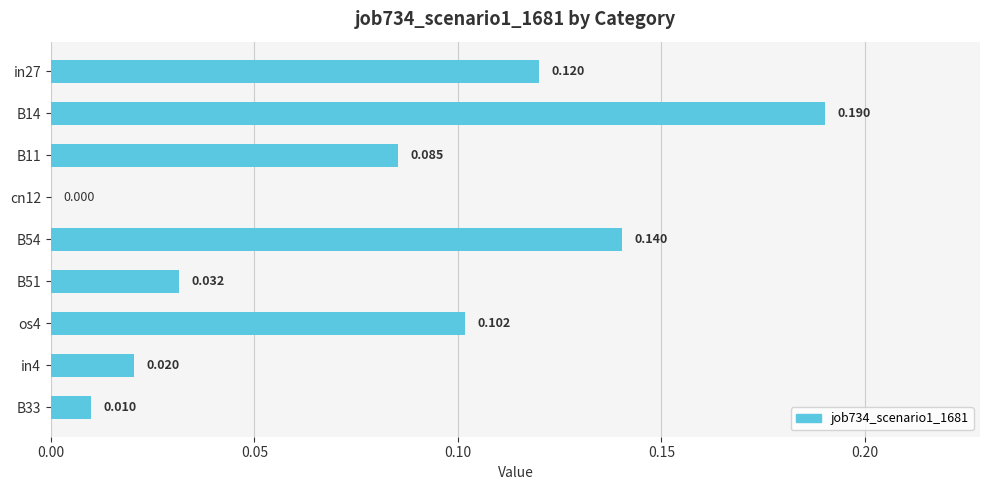

Does the chart contain stacked bars?

No